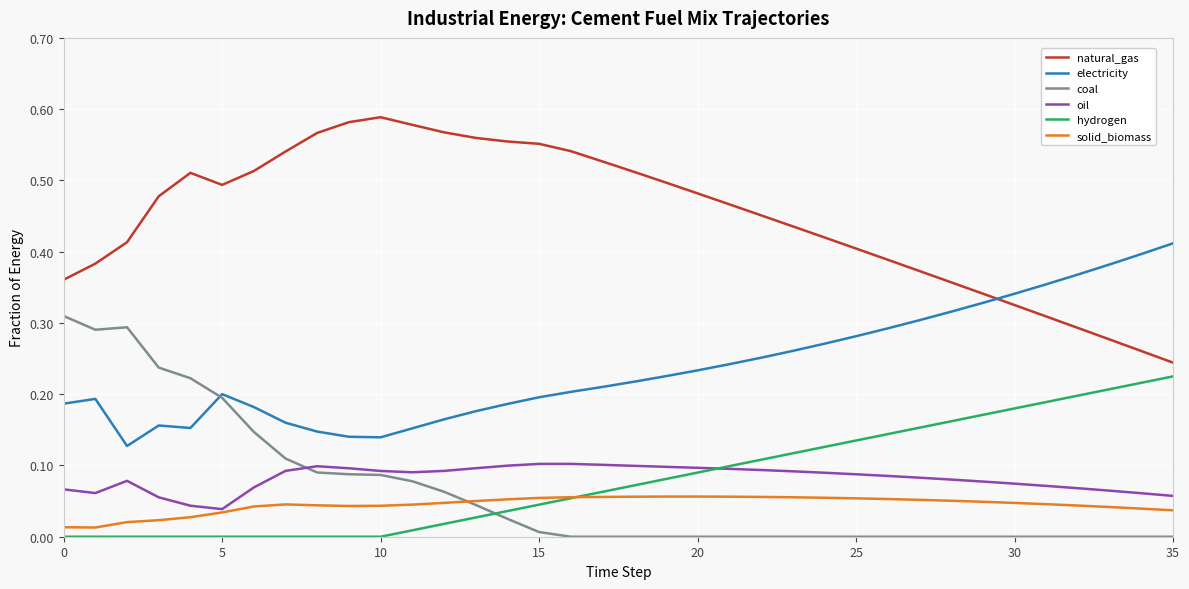

True or false: oil and electricity intersect in this chart.

False